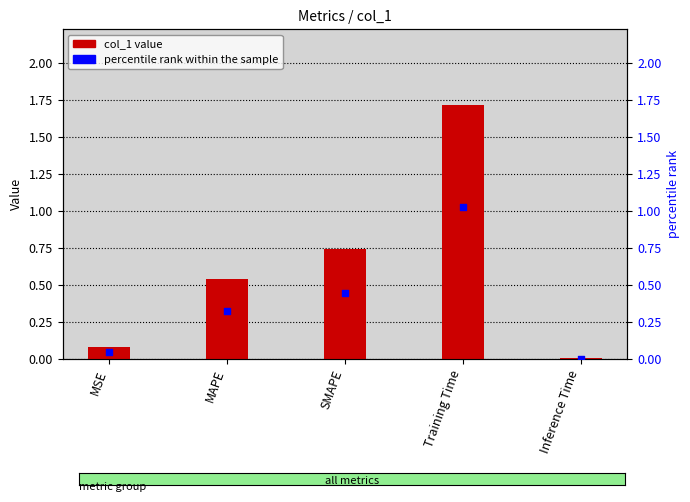

What are all the series names shown in the legend?

col_1, percentile rank within the sample